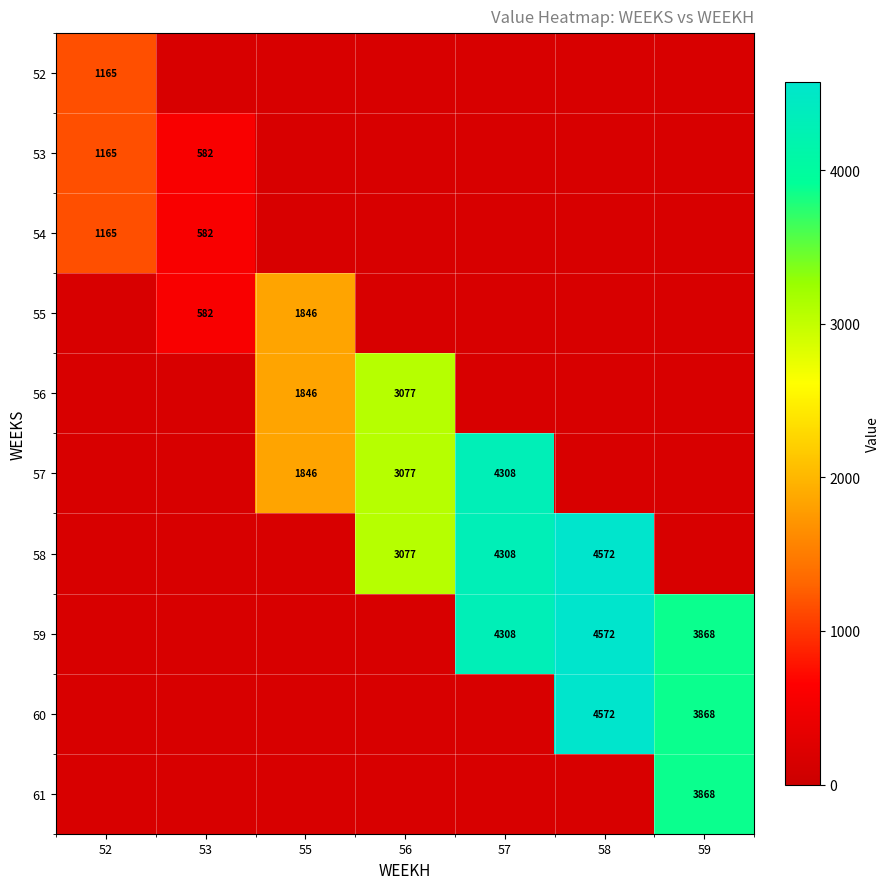

Is the value of 60 at 53 greater than the value of 58 at 52?

No